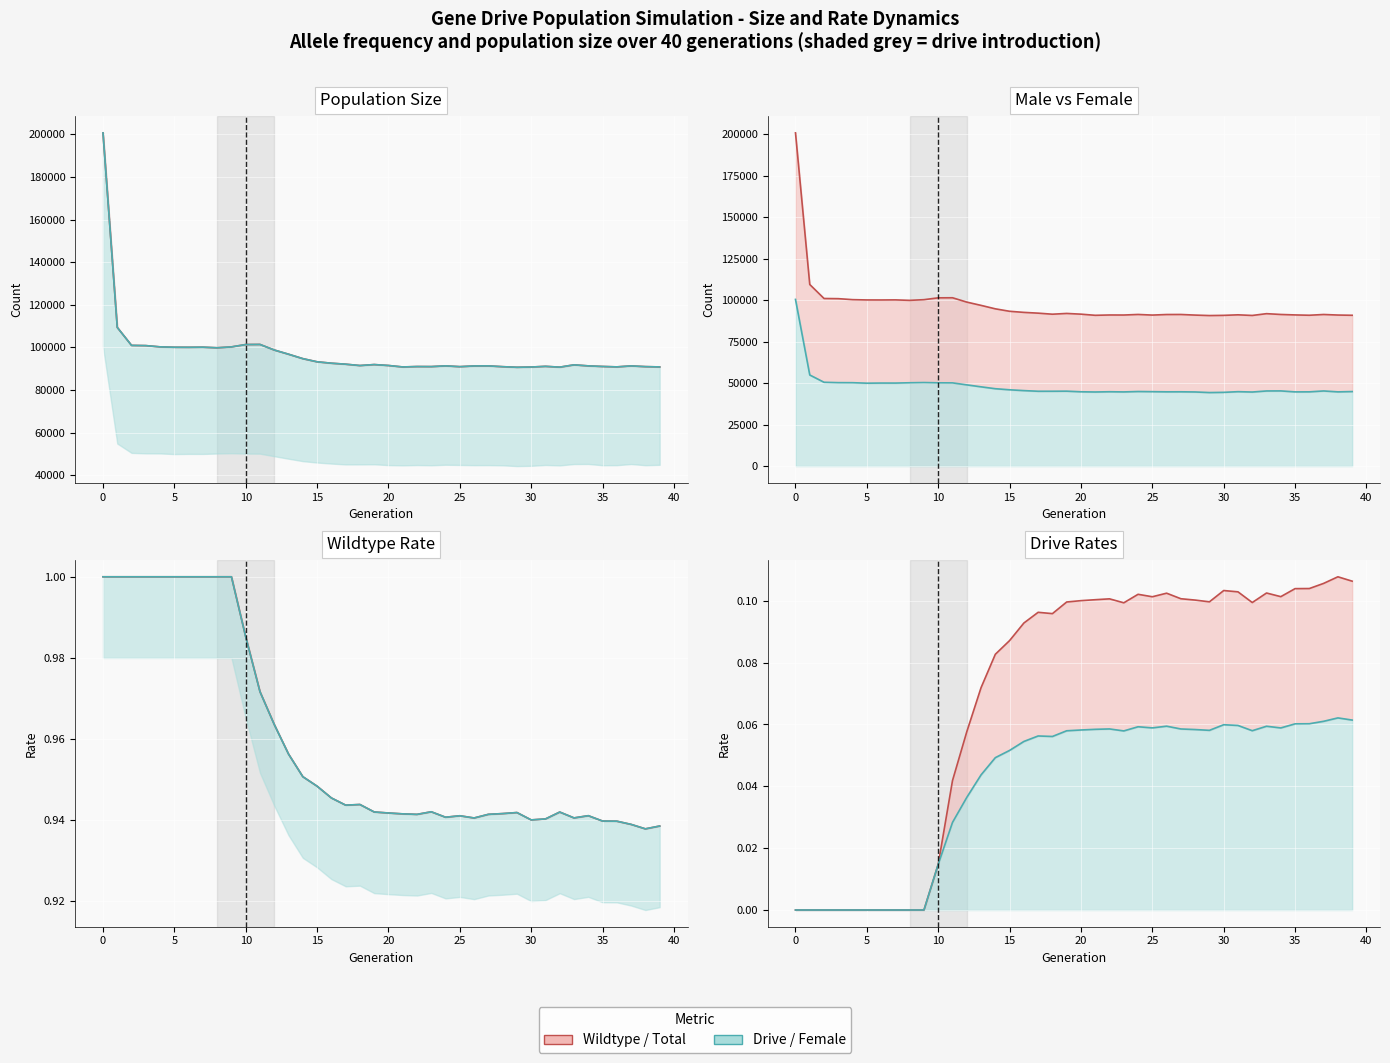

What is the difference between the maximum and minimum values in the male_size series?

110043.0